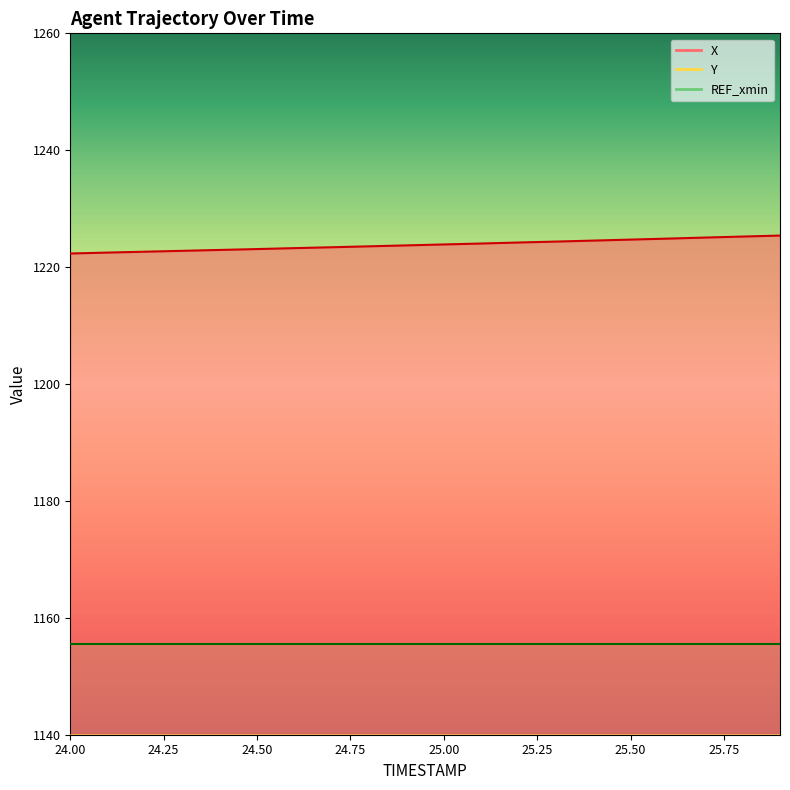

Is it true that Y equals 135.5 at 25.2?

False